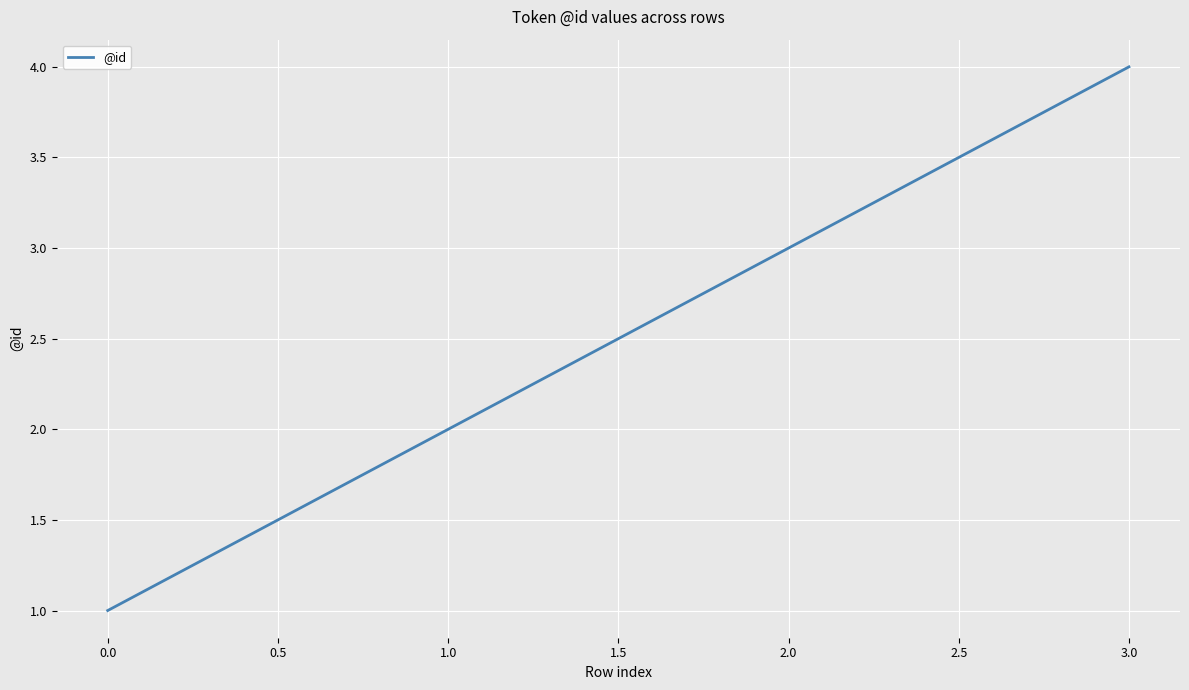

What is the difference between the maximum and minimum values?

3